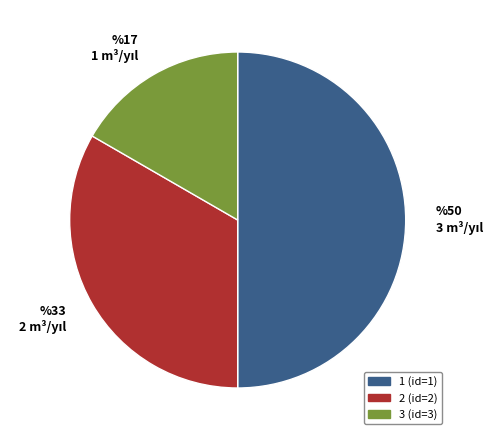

Approximately how many times larger is the value at 2 compared to 3?

2.0